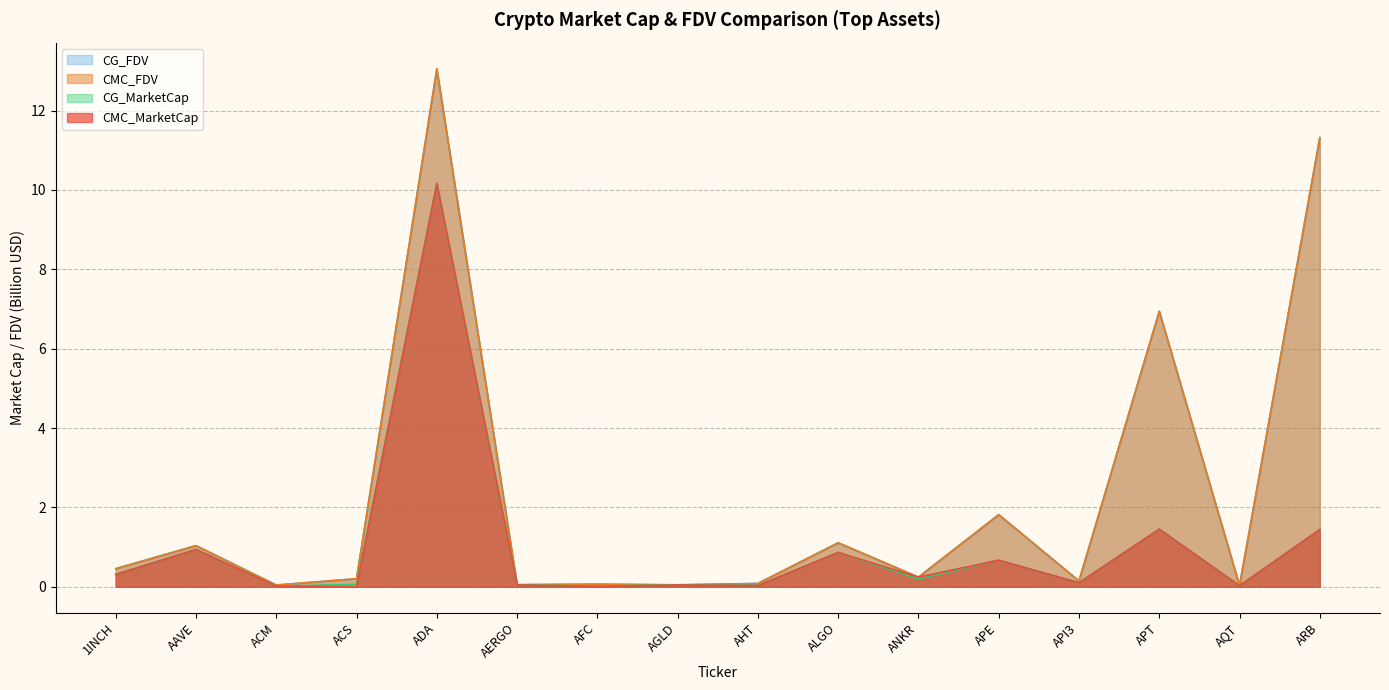

At which category does CMC_FDV reach its first local valley?

ACM